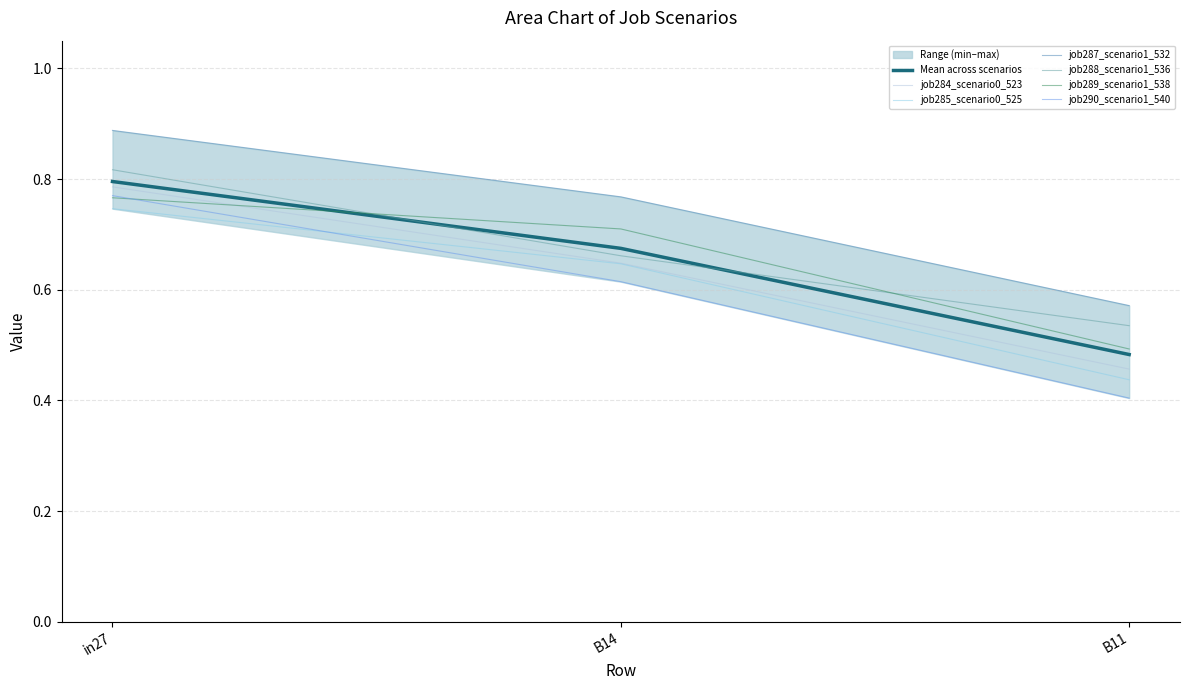

List the labels in order of job288_scenario1_536 value, largest first.

in27, B14, B11